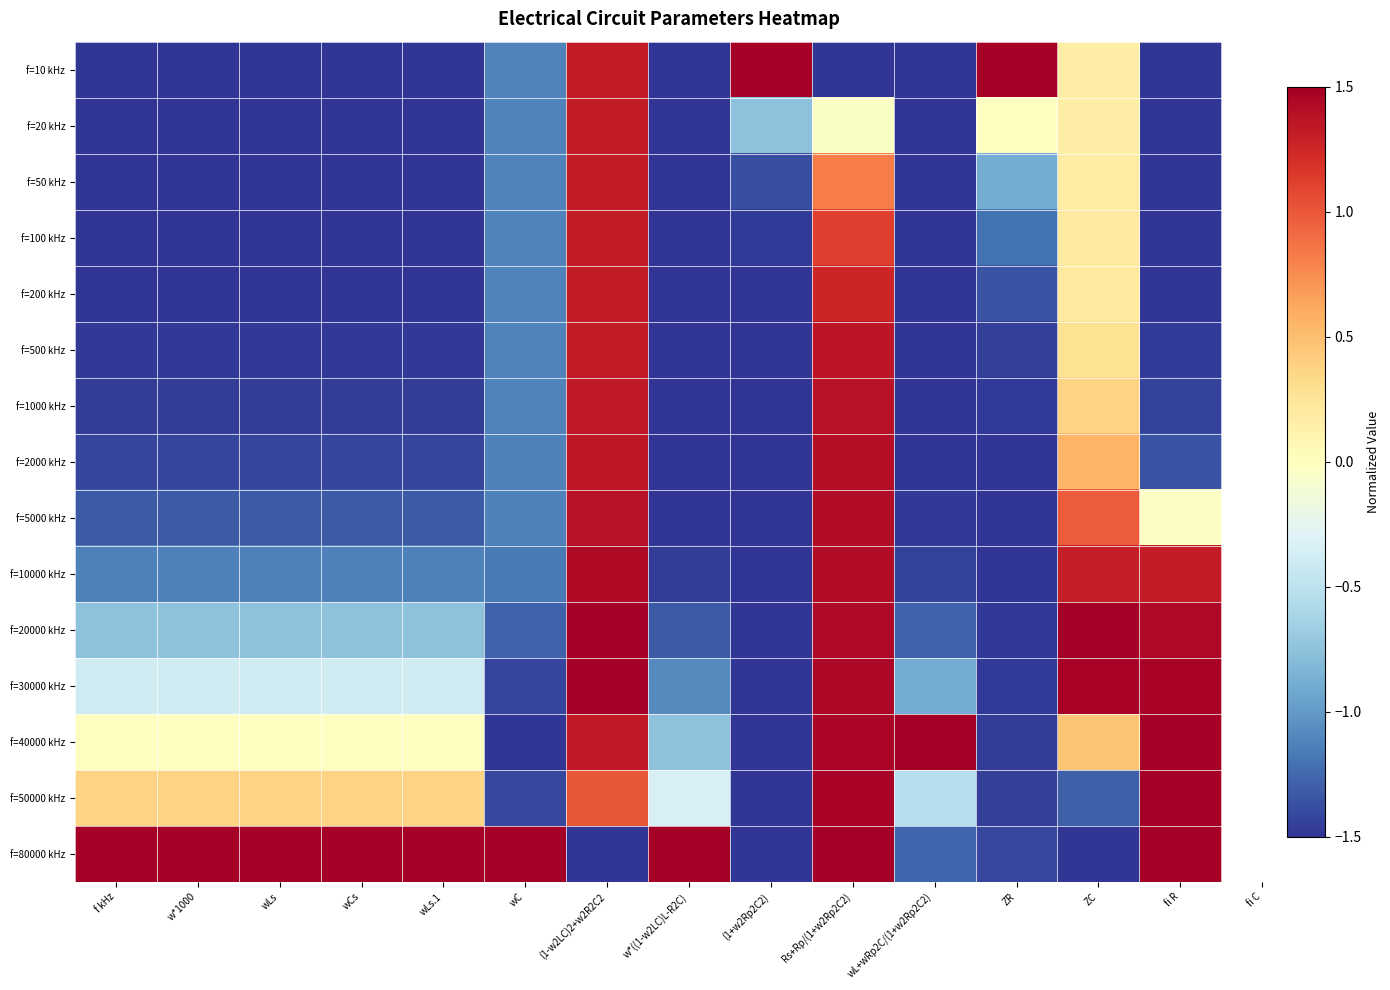

Reading left to right, what are all the values shown in this chart?

f=10 kHz: f kHz=-1.5	w*1000=-1.5	wLs=-1.5	wCs=-1.5	wLs.1=-1.5	wC=-1.1	(1-w2LC)2+w2R2C2=1.3	w*((1-w2LC)L-R2C)=-1.5	(1+w2Rp2C2)=1.5	Rs+Rp/(1+w2Rp2C2)=-1.5	wL+wRp2C/(1+w2Rp2C2)=-1.5	ZR=1.5	ZC=0.2	fi R=-1.5
f=20 kHz: f kHz=-1.5	w*1000=-1.5	wLs=-1.5	wCs=-1.5	wLs.1=-1.5	wC=-1.1	(1-w2LC)2+w2R2C2=1.3	w*((1-w2LC)L-R2C)=-1.5	(1+w2Rp2C2)=-0.8	Rs+Rp/(1+w2Rp2C2)=-0.0	wL+wRp2C/(1+w2Rp2C2)=-1.5	ZR=-0.0	ZC=0.2	fi R=-1.5
f=50 kHz: f kHz=-1.5	w*1000=-1.5	wLs=-1.5	wCs=-1.5	wLs.1=-1.5	wC=-1.1	(1-w2LC)2+w2R2C2=1.3	w*((1-w2LC)L-R2C)=-1.5	(1+w2Rp2C2)=-1.4	Rs+Rp/(1+w2Rp2C2)=0.8	wL+wRp2C/(1+w2Rp2C2)=-1.5	ZR=-0.9	ZC=0.2	fi R=-1.5
f=100 kHz: f kHz=-1.5	w*1000=-1.5	wLs=-1.5	wCs=-1.5	wLs.1=-1.5	wC=-1.1	(1-w2LC)2+w2R2C2=1.3	w*((1-w2LC)L-R2C)=-1.5	(1+w2Rp2C2)=-1.5	Rs+Rp/(1+w2Rp2C2)=1.1	wL+wRp2C/(1+w2Rp2C2)=-1.5	ZR=-1.2	ZC=0.2	fi R=-1.5
f=200 kHz: f kHz=-1.5	w*1000=-1.5	wLs=-1.5	wCs=-1.5	wLs.1=-1.5	wC=-1.1	(1-w2LC)2+w2R2C2=1.3	w*((1-w2LC)L-R2C)=-1.5	(1+w2Rp2C2)=-1.5	Rs+Rp/(1+w2Rp2C2)=1.3	wL+wRp2C/(1+w2Rp2C2)=-1.5	ZR=-1.4	ZC=0.2	fi R=-1.5
f=500 kHz: f kHz=-1.5	w*1000=-1.5	wLs=-1.5	wCs=-1.5	wLs.1=-1.5	wC=-1.1	(1-w2LC)2+w2R2C2=1.3	w*((1-w2LC)L-R2C)=-1.5	(1+w2Rp2C2)=-1.5	Rs+Rp/(1+w2Rp2C2)=1.4	wL+wRp2C/(1+w2Rp2C2)=-1.5	ZR=-1.4	ZC=0.3	fi R=-1.5
f=1000 kHz: f kHz=-1.5	w*1000=-1.5	wLs=-1.5	wCs=-1.5	wLs.1=-1.5	wC=-1.1	(1-w2LC)2+w2R2C2=1.3	w*((1-w2LC)L-R2C)=-1.5	(1+w2Rp2C2)=-1.5	Rs+Rp/(1+w2Rp2C2)=1.4	wL+wRp2C/(1+w2Rp2C2)=-1.5	ZR=-1.5	ZC=0.4	fi R=-1.4
f=2000 kHz: f kHz=-1.4	w*1000=-1.4	wLs=-1.4	wCs=-1.4	wLs.1=-1.4	wC=-1.1	(1-w2LC)2+w2R2C2=1.3	w*((1-w2LC)L-R2C)=-1.5	(1+w2Rp2C2)=-1.5	Rs+Rp/(1+w2Rp2C2)=1.4	wL+wRp2C/(1+w2Rp2C2)=-1.5	ZR=-1.5	ZC=0.6	fi R=-1.4
f=5000 kHz: f kHz=-1.3	w*1000=-1.3	wLs=-1.3	wCs=-1.3	wLs.1=-1.3	wC=-1.1	(1-w2LC)2+w2R2C2=1.4	w*((1-w2LC)L-R2C)=-1.5	(1+w2Rp2C2)=-1.5	Rs+Rp/(1+w2Rp2C2)=1.4	wL+wRp2C/(1+w2Rp2C2)=-1.5	ZR=-1.5	ZC=1.0	fi R=-0.0
f=10000 kHz: f kHz=-1.1	w*1000=-1.1	wLs=-1.1	wCs=-1.1	wLs.1=-1.1	wC=-1.2	(1-w2LC)2+w2R2C2=1.4	w*((1-w2LC)L-R2C)=-1.5	(1+w2Rp2C2)=-1.5	Rs+Rp/(1+w2Rp2C2)=1.4	wL+wRp2C/(1+w2Rp2C2)=-1.4	ZR=-1.5	ZC=1.3	fi R=1.3
f=20000 kHz: f kHz=-0.8	w*1000=-0.8	wLs=-0.8	wCs=-0.8	wLs.1=-0.8	wC=-1.3	(1-w2LC)2+w2R2C2=1.5	w*((1-w2LC)L-R2C)=-1.3	(1+w2Rp2C2)=-1.5	Rs+Rp/(1+w2Rp2C2)=1.4	wL+wRp2C/(1+w2Rp2C2)=-1.3	ZR=-1.5	ZC=1.5	fi R=1.4
f=30000 kHz: f kHz=-0.4	w*1000=-0.4	wLs=-0.4	wCs=-0.4	wLs.1=-0.4	wC=-1.4	(1-w2LC)2+w2R2C2=1.5	w*((1-w2LC)L-R2C)=-1.1	(1+w2Rp2C2)=-1.5	Rs+Rp/(1+w2Rp2C2)=1.4	wL+wRp2C/(1+w2Rp2C2)=-0.9	ZR=-1.5	ZC=1.5	fi R=1.5
f=40000 kHz: f kHz=-0.0	w*1000=-0.0	wLs=-0.0	wCs=-0.0	wLs.1=-0.0	wC=-1.5	(1-w2LC)2+w2R2C2=1.3	w*((1-w2LC)L-R2C)=-0.8	(1+w2Rp2C2)=-1.5	Rs+Rp/(1+w2Rp2C2)=1.5	wL+wRp2C/(1+w2Rp2C2)=1.5	ZR=-1.5	ZC=0.5	fi R=1.5
f=50000 kHz: f kHz=0.4	w*1000=0.4	wLs=0.4	wCs=0.4	wLs.1=0.4	wC=-1.4	(1-w2LC)2+w2R2C2=1.0	w*((1-w2LC)L-R2C)=-0.3	(1+w2Rp2C2)=-1.5	Rs+Rp/(1+w2Rp2C2)=1.5	wL+wRp2C/(1+w2Rp2C2)=-0.5	ZR=-1.4	ZC=-1.3	fi R=1.5
f=80000 kHz: f kHz=1.5	w*1000=1.5	wLs=1.5	wCs=1.5	wLs.1=1.5	wC=1.5	(1-w2LC)2+w2R2C2=-1.5	w*((1-w2LC)L-R2C)=1.5	(1+w2Rp2C2)=-1.5	Rs+Rp/(1+w2Rp2C2)=1.5	wL+wRp2C/(1+w2Rp2C2)=-1.3	ZR=-1.4	ZC=-1.5	fi R=1.5